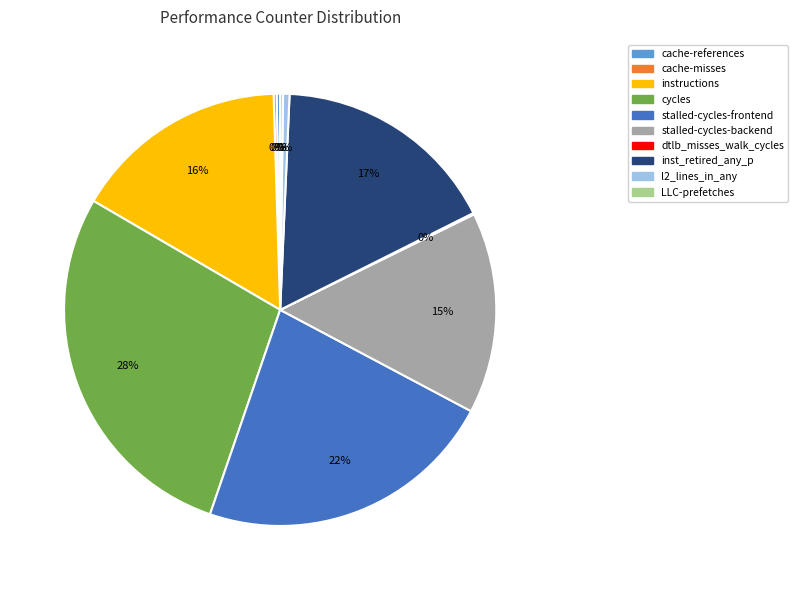

Is cycles the majority of the pie?

No